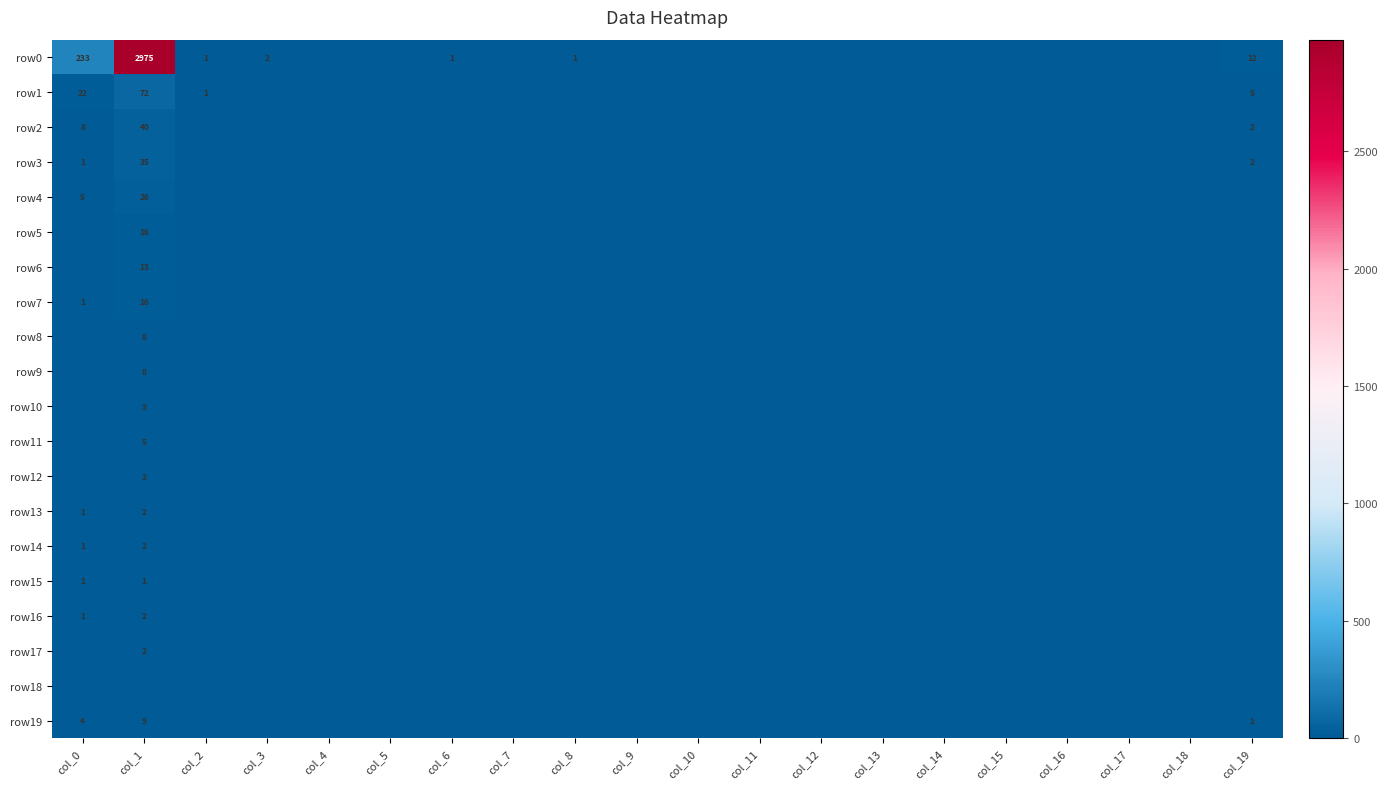

At which category is the sum across all series the highest?

col_1